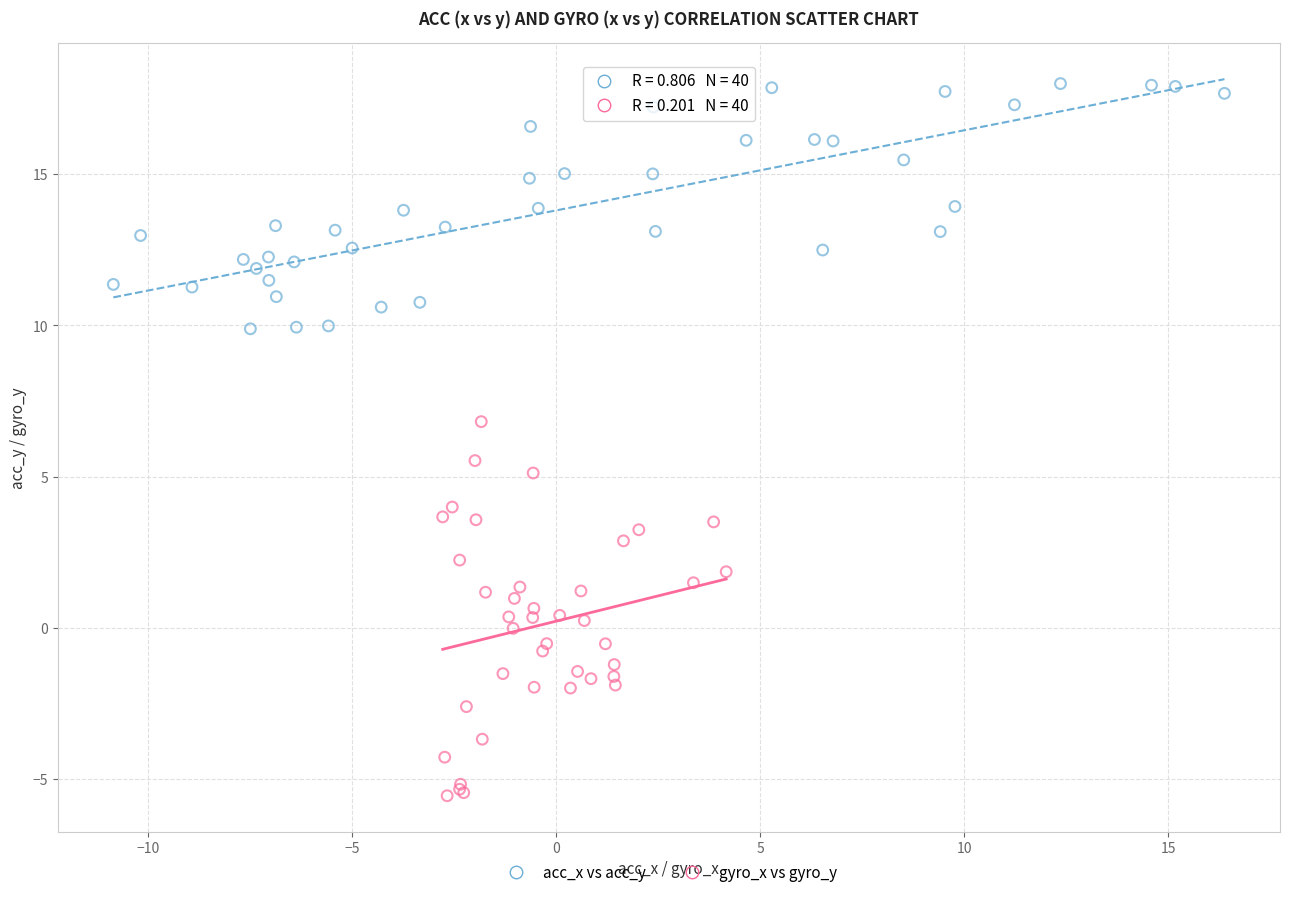

What are all the series names shown in the legend?

acc_x vs acc_y, gyro_x vs gyro_y